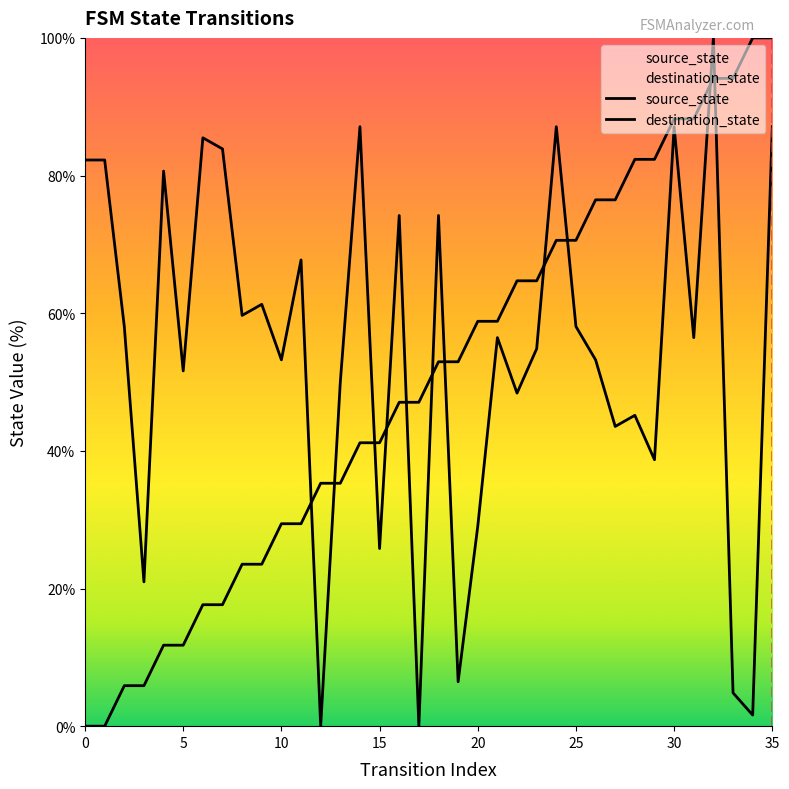

Which series has the widest spread of values?

source_state